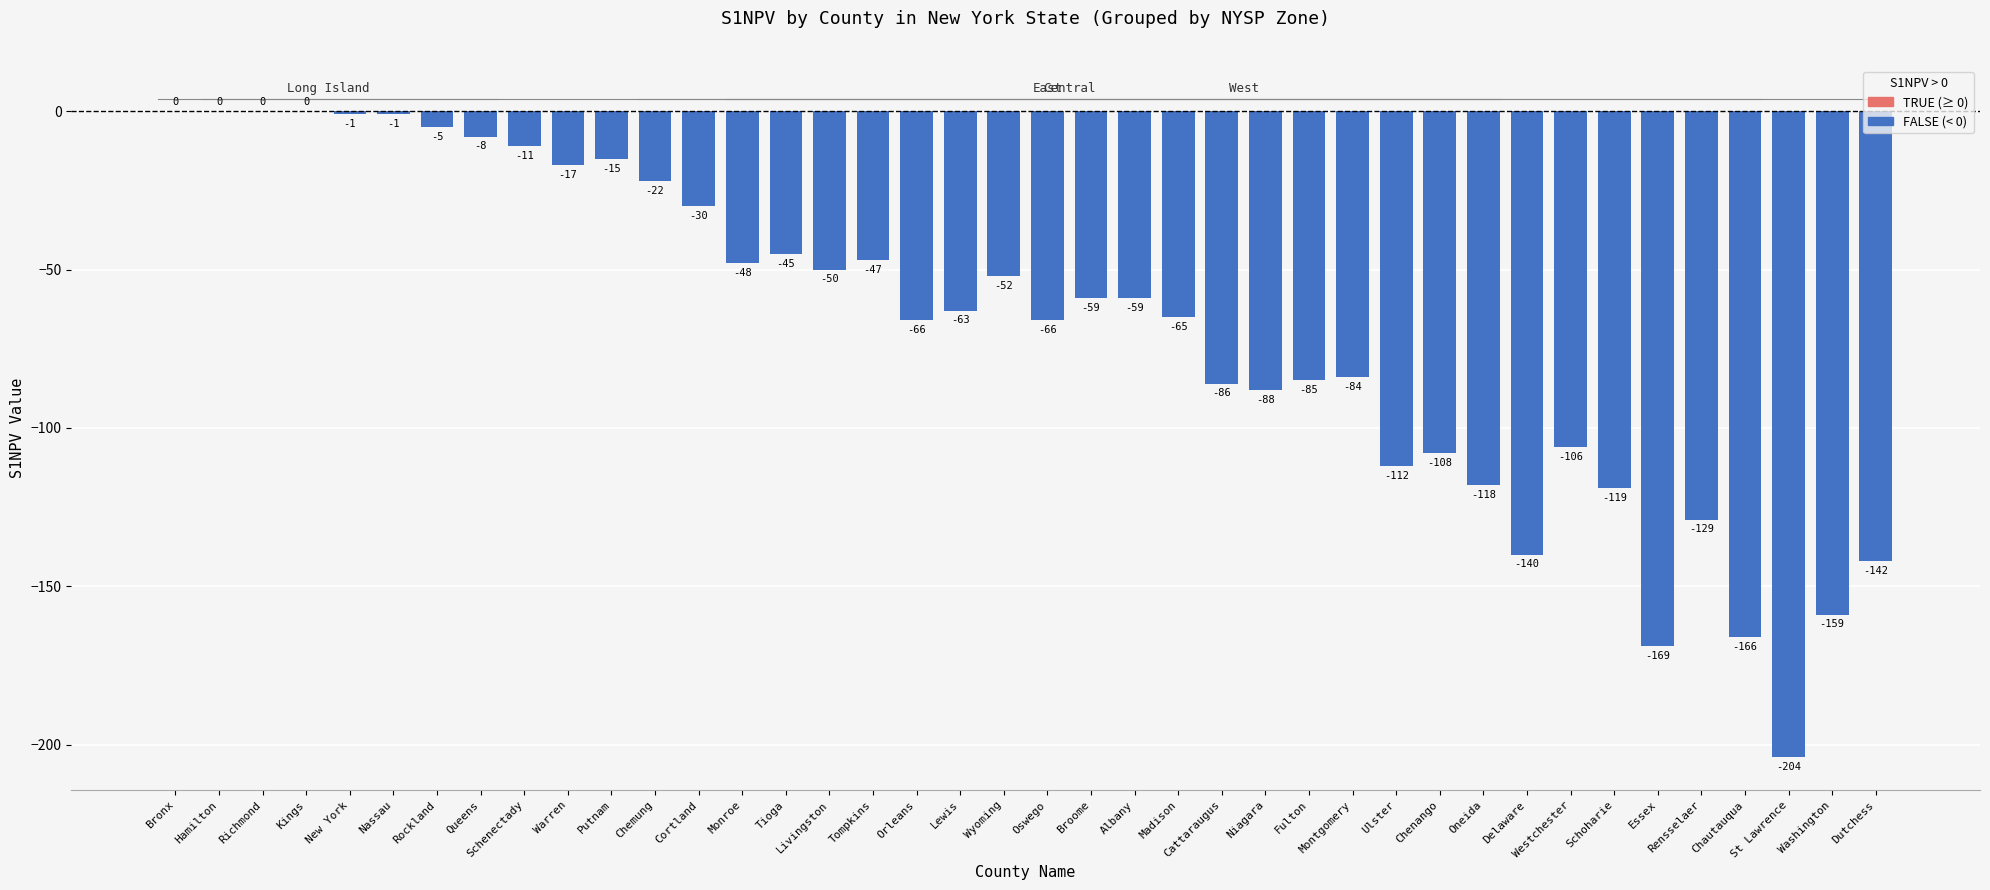

Reading left to right, transcribe all the data shown in this chart.

Bronx=0	Hamilton=0	Richmond=0	Kings=0	New York=-1	Nassau=-1	Rockland=-5	Queens=-8	Schenectady=-11	Warren=-17	Putnam=-15	Chemung=-22	Cortland=-30	Monroe=-48	Tioga=-45	Livingston=-50	Tompkins=-47	Orleans=-66	Lewis=-63	Wyoming=-52	Oswego=-66	Broome=-59	Albany=-59	Madison=-65	Cattaraugus=-86	Niagara=-88	Fulton=-85	Montgomery=-84	Ulster=-112	Chenango=-108	Oneida=-118	Delaware=-140	Westchester=-106	Schoharie=-119	Essex=-169	Rensselaer=-129	Chautauqua=-166	St Lawrence=-204	Washington=-159	Dutchess=-142